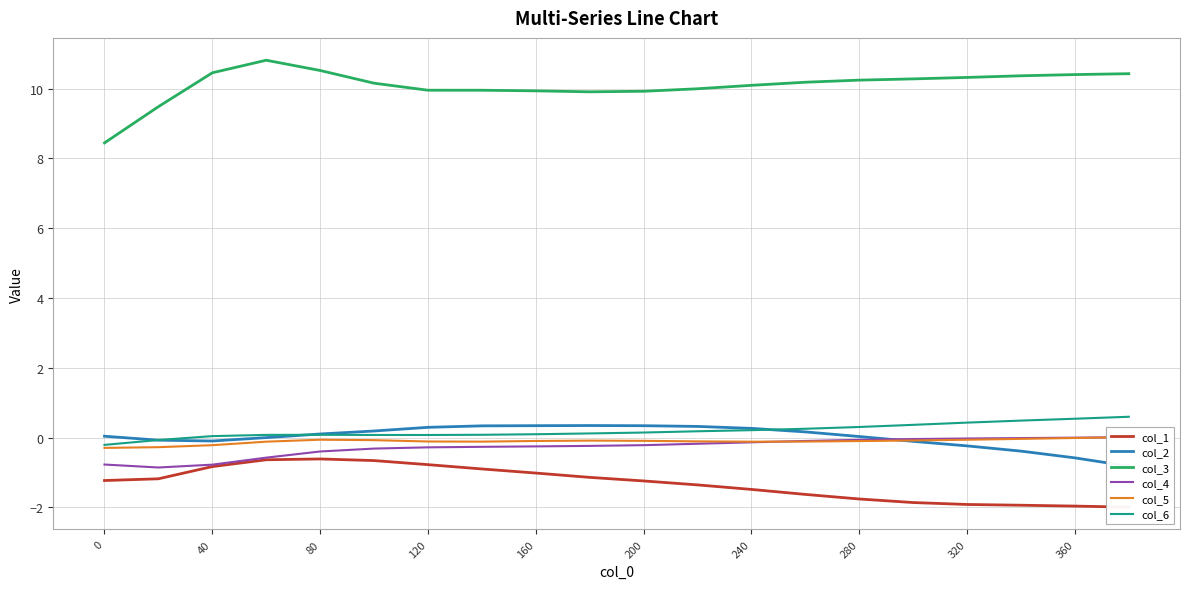

True or false: col_3 and col_6 cross at least once.

False